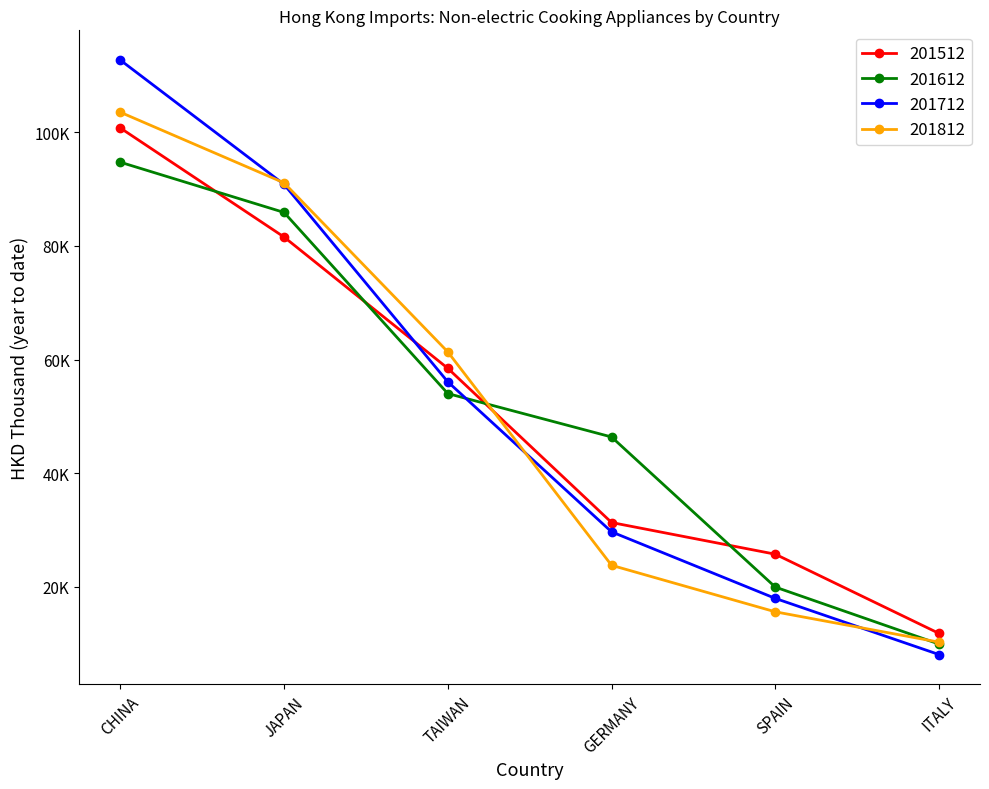

At which category does the chart reach its minimum across all series?

ITALY